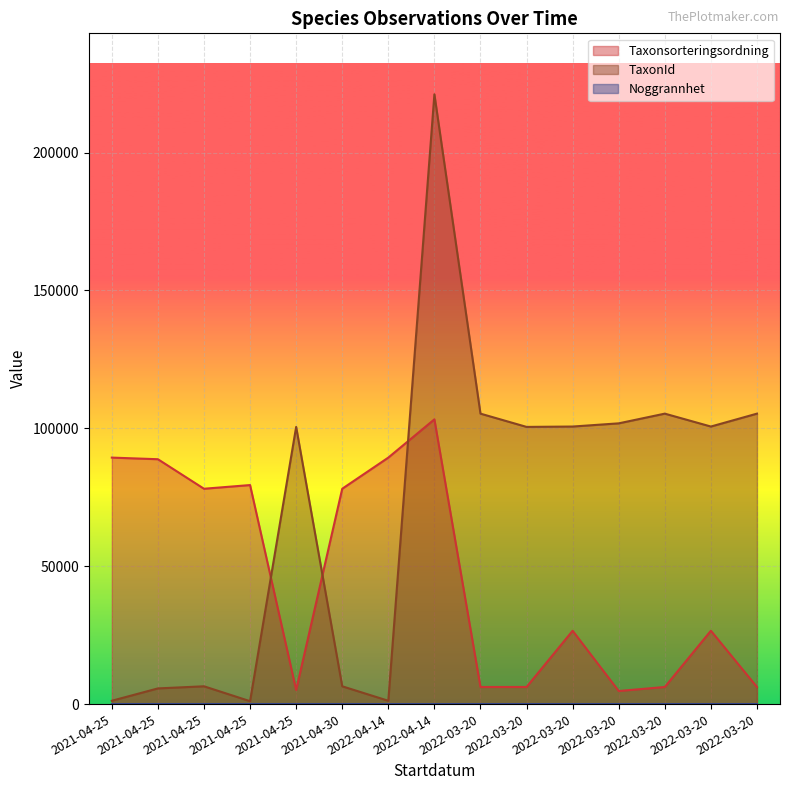

Rank the series by their average value, from highest to lowest.

TaxonId, Taxonsorteringsordning, Noggrannhet